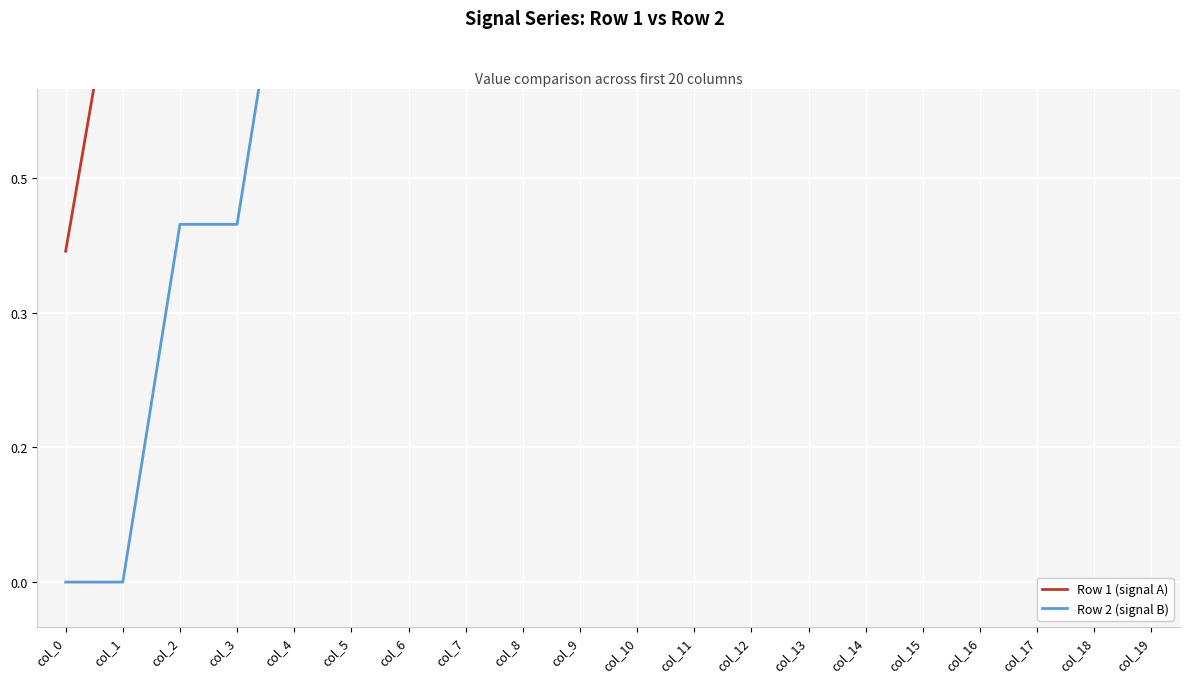

Which category has the highest value across all series?

col_19